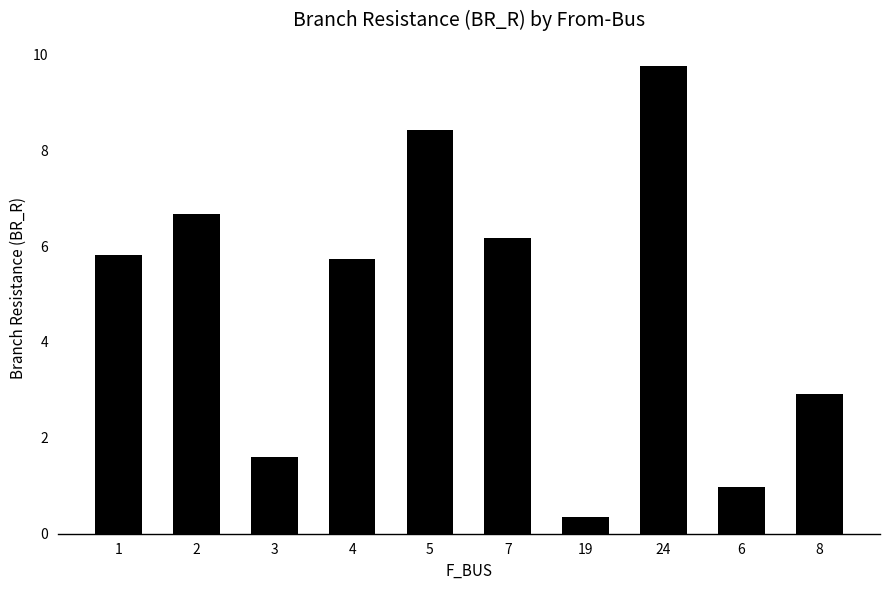

How many values are below 5?

4